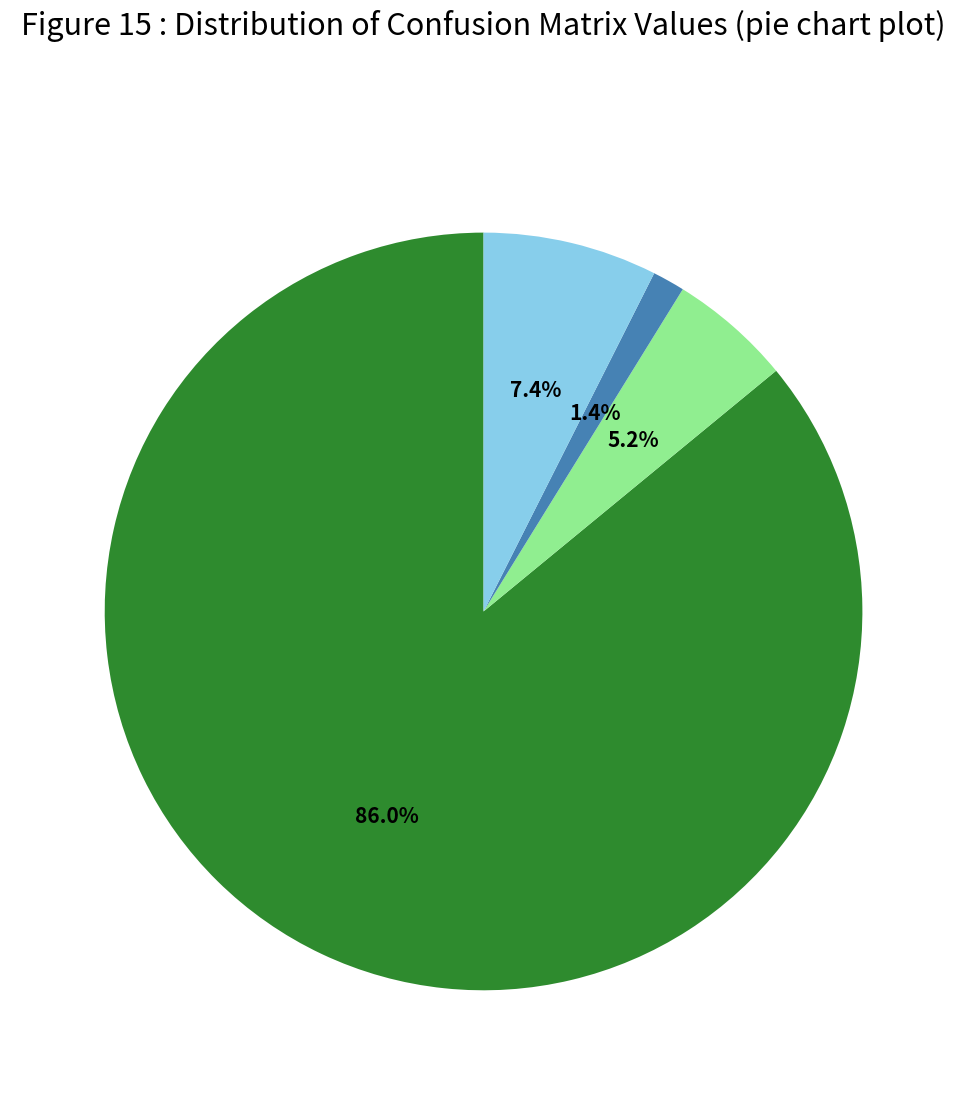

Does any single category account for the majority?

Yes